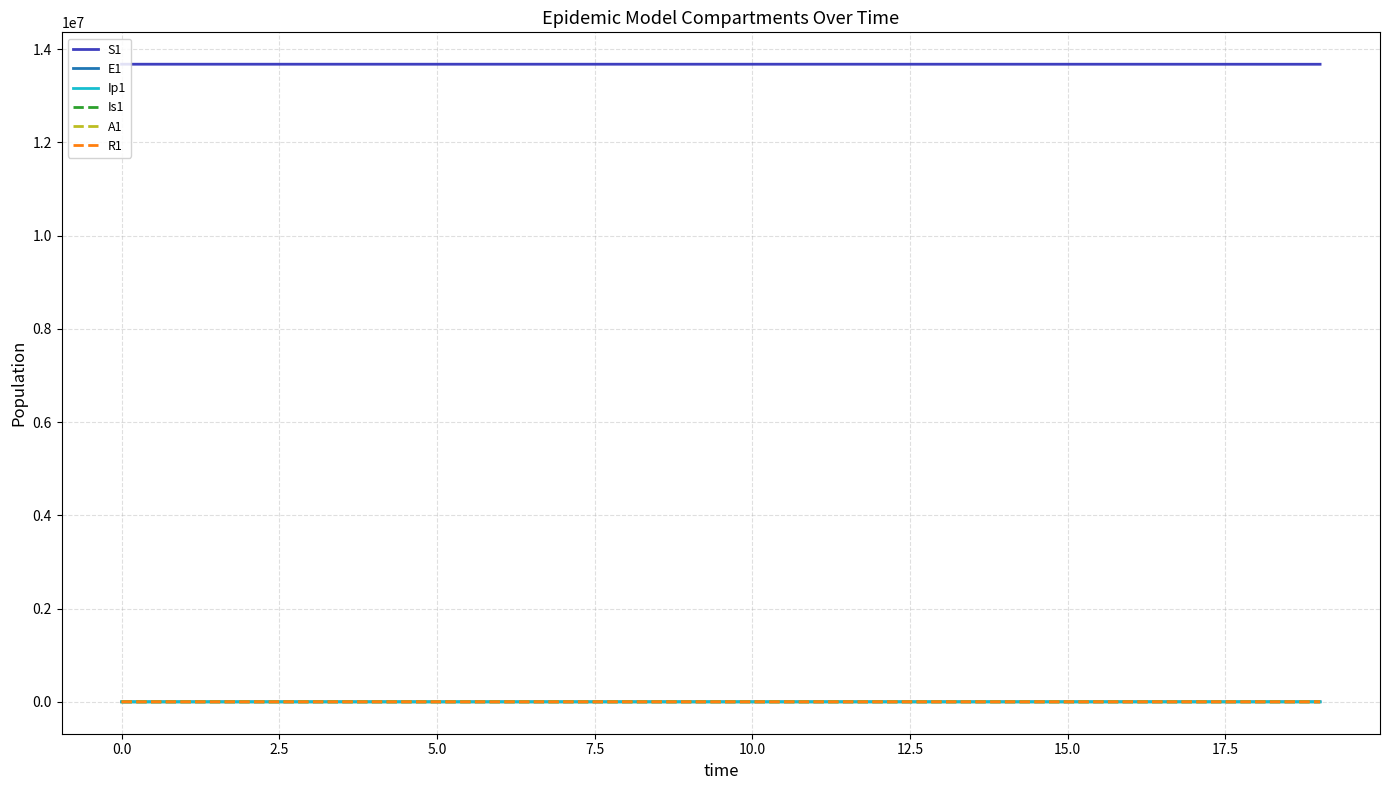

Which series has the largest total across all categories?

S1